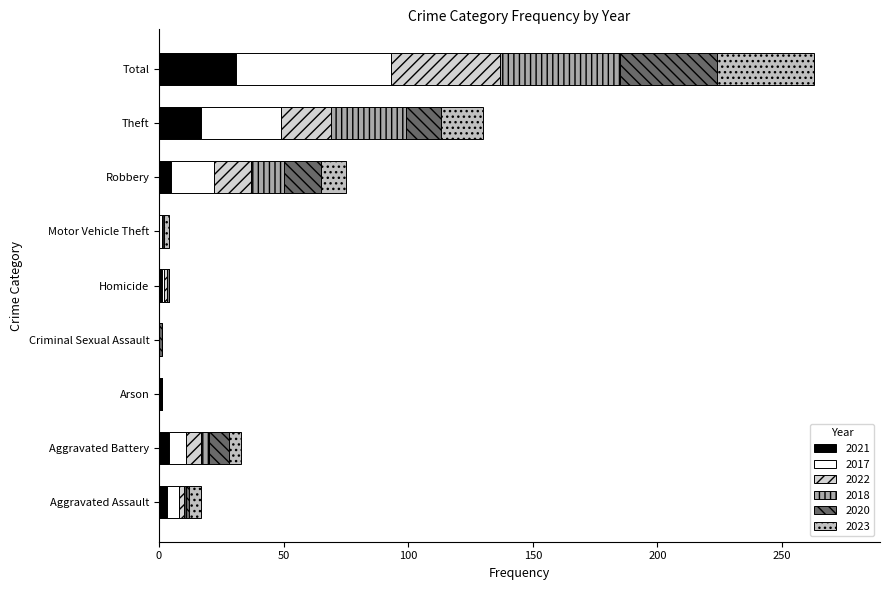

Count the number of data series in this chart.

6